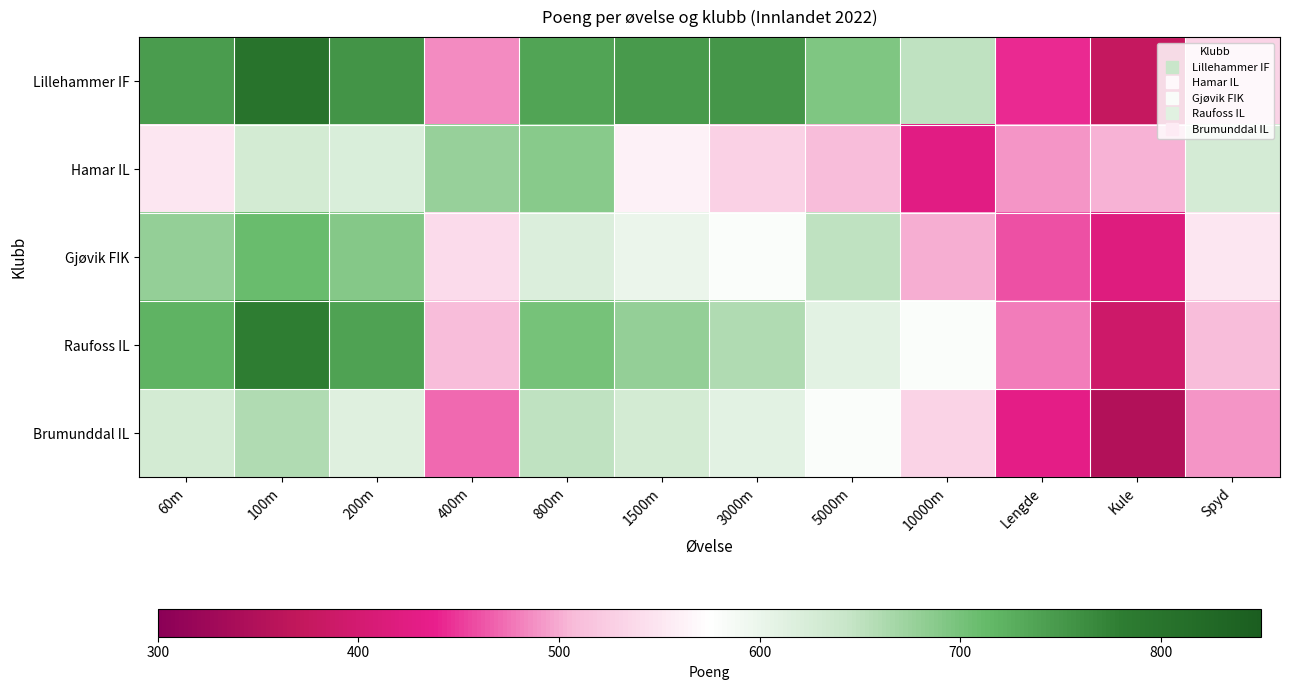

What is the spread (max minus min) of values at Kule?

152